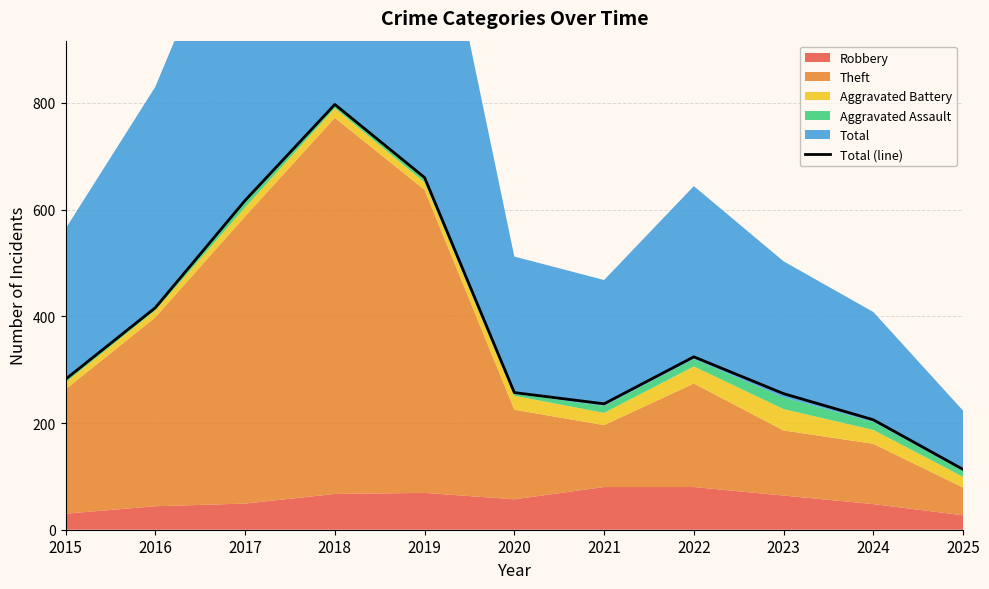

Rank the categories by value from lowest to highest.

2025, 2024, 2021, 2023, 2020, 2015, 2022, 2016, 2017, 2019, 2018